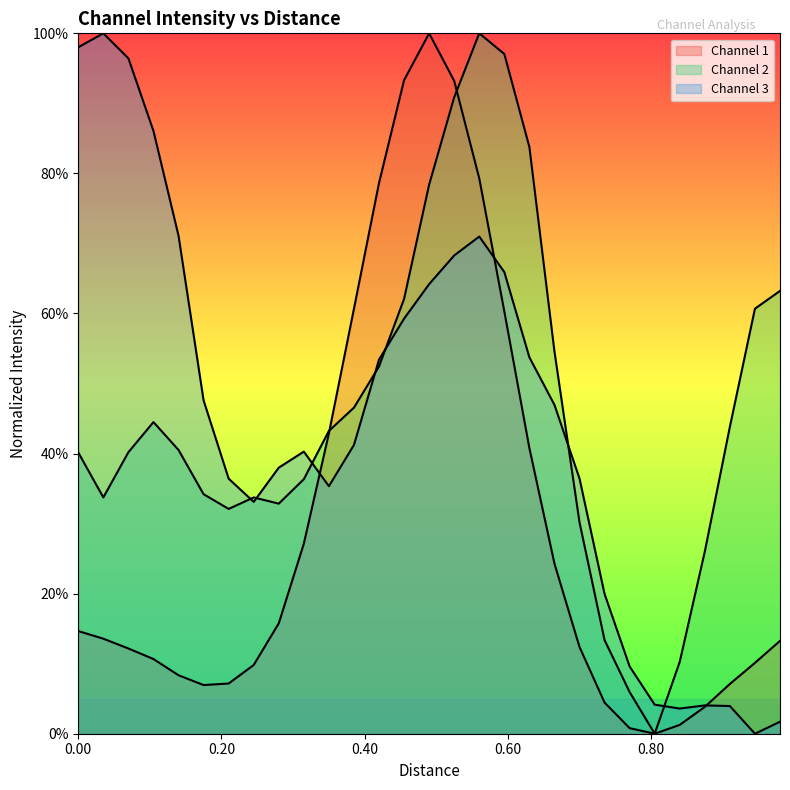

At how many categories does at least one series exceed 0?

29